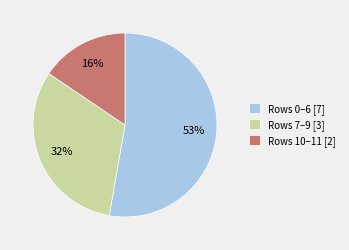

Approximately how many times larger is the value at Rows 7–9 [3] compared to Rows 10–11 [2]?

2.0